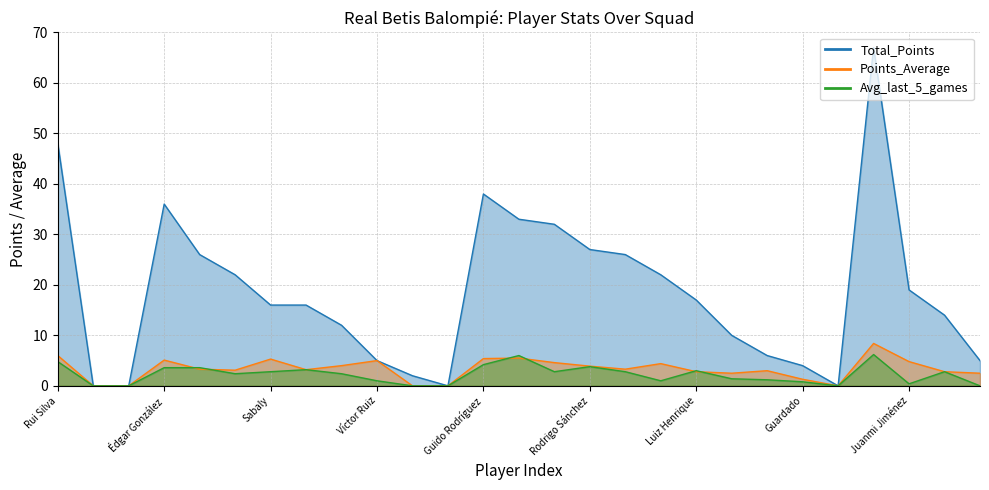

Where is the first local minimum for Avg_last_5_games?

Pezzella